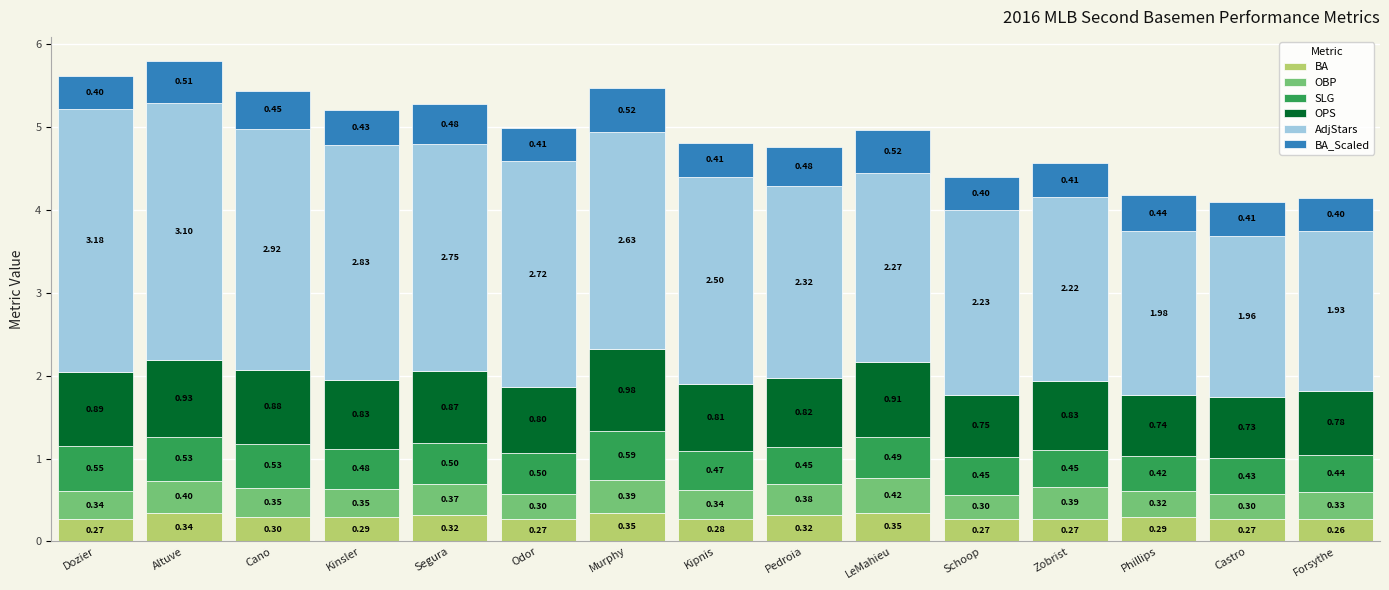

What is the total value across all series at Forsythe?

4.1